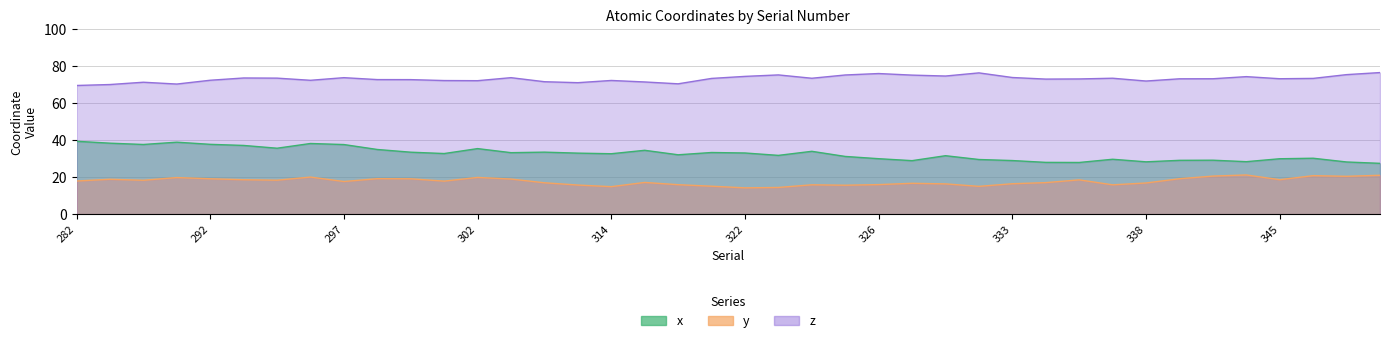

Which series has the widest spread of values?

x